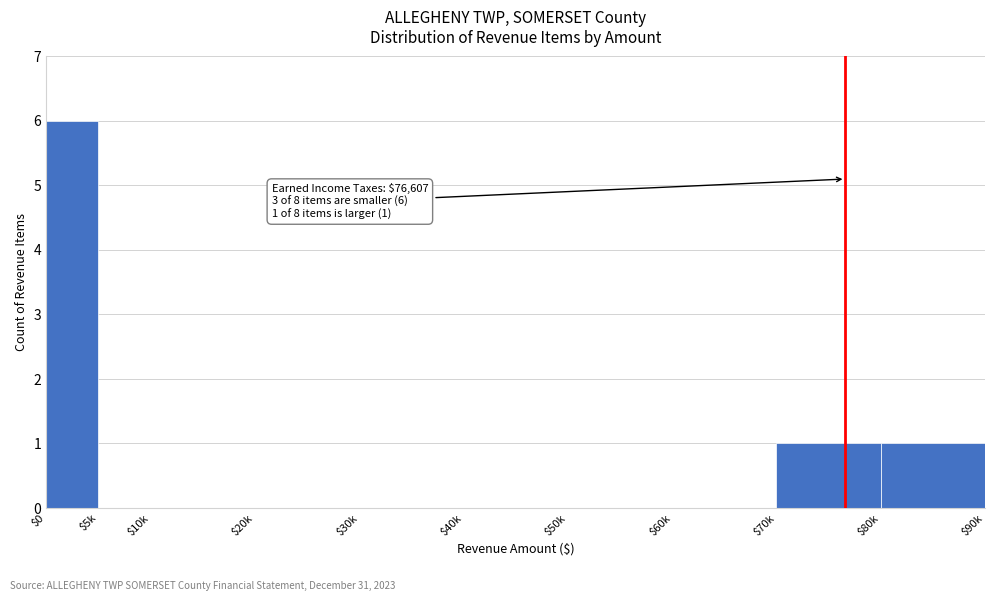

The value at $60k is 3. True or false?

False